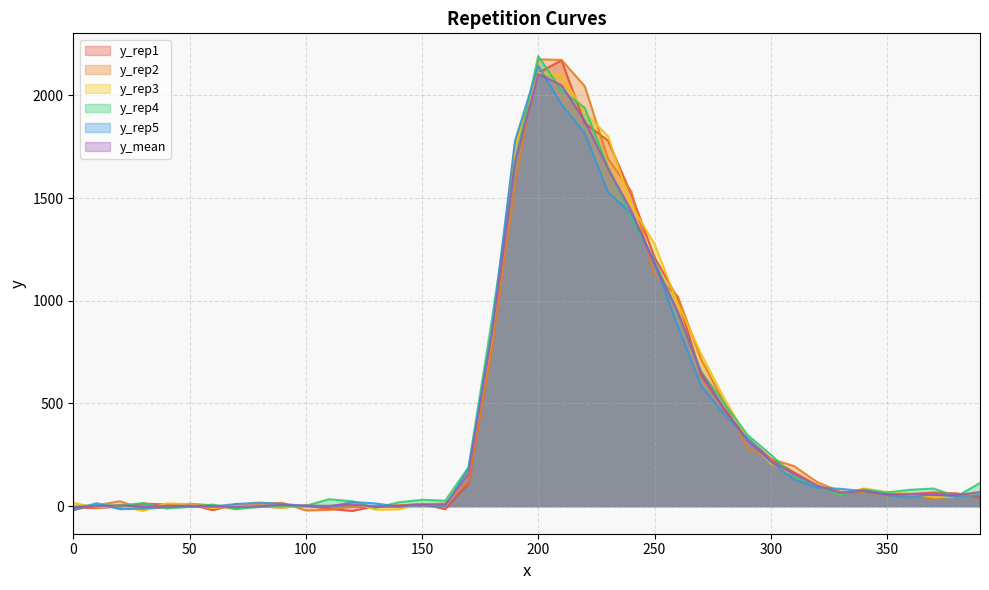

How many times do y_mean and y_rep5 cross each other?

16